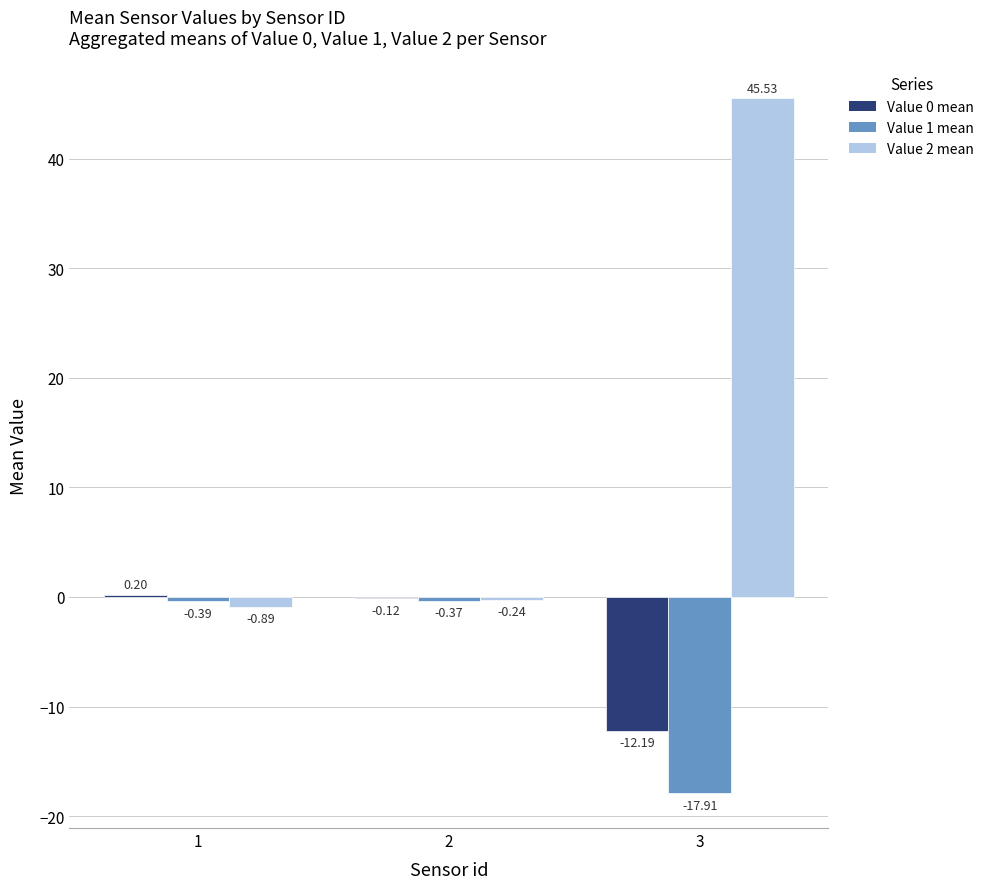

Where is Value 1 mean nearest to the value -9?

1